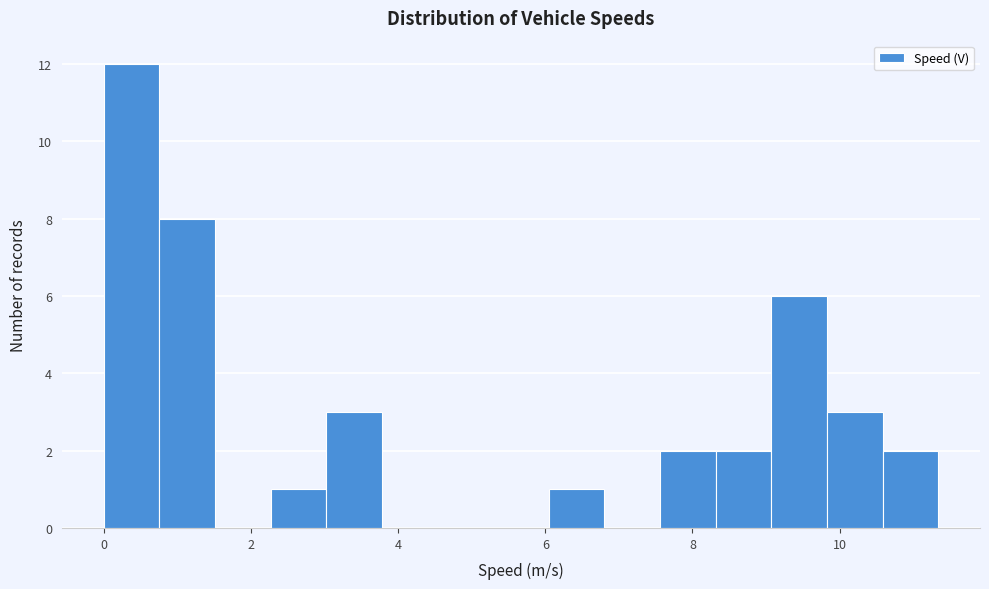

Read against the x-axis, roughly where is the centre of the tallest bar?

0.4